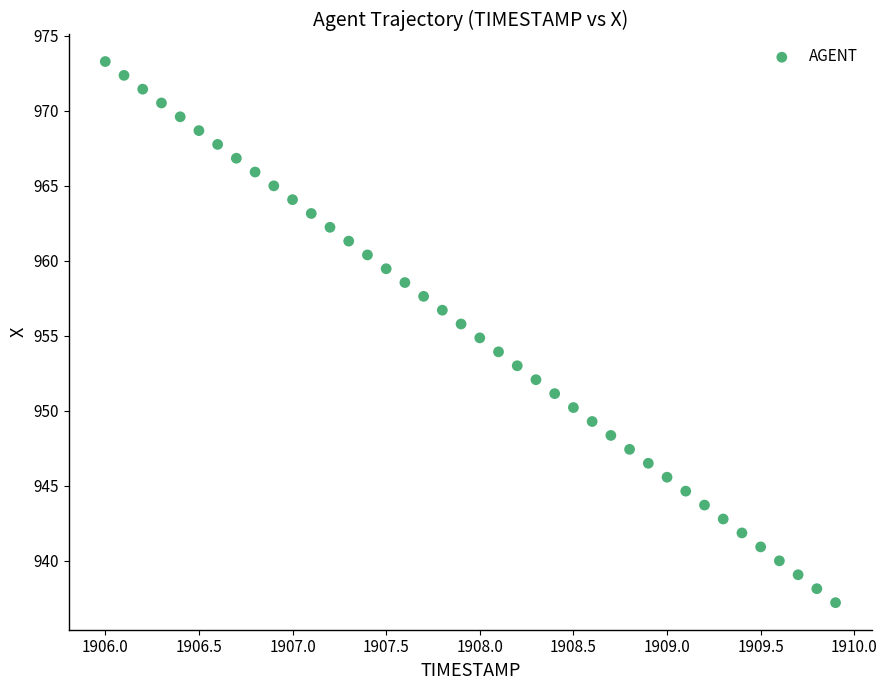

What is the range of Y values (max minus min)?

36.1